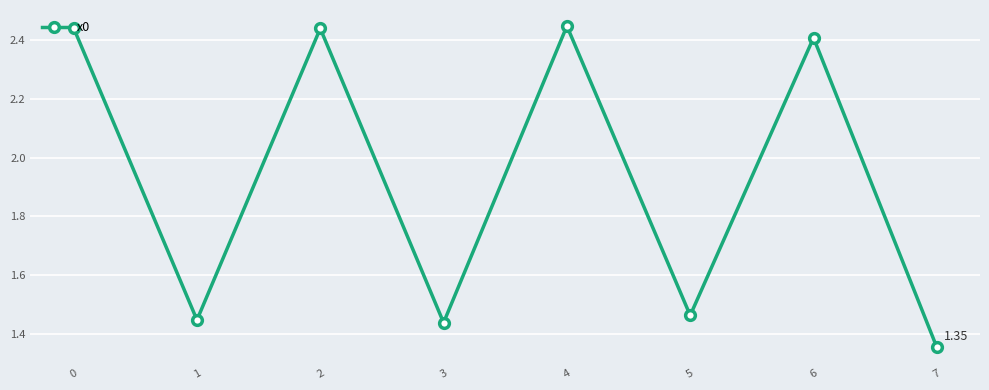

How many points are lower than both their immediate neighbors (excluding endpoints)?

3